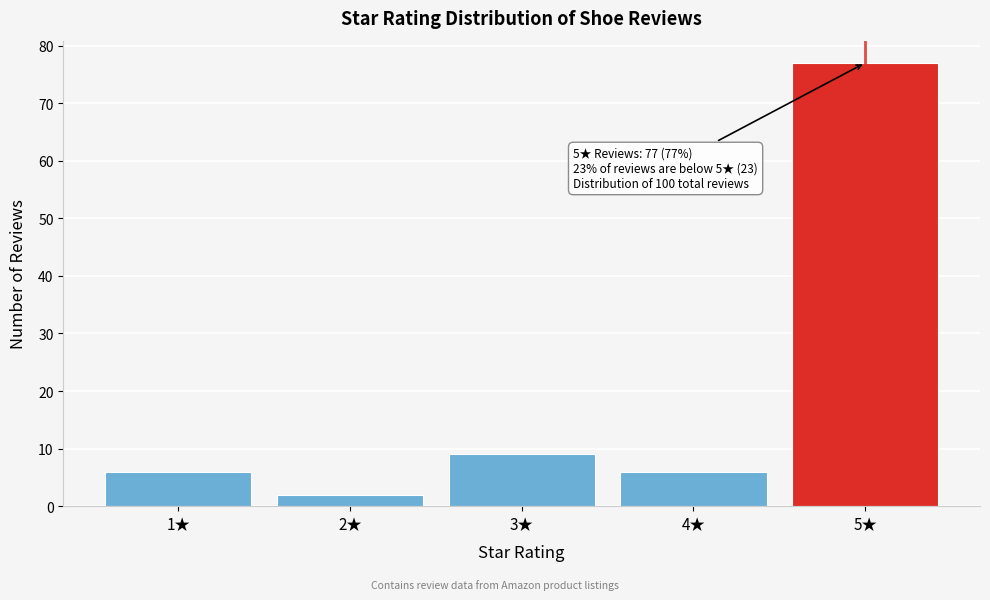

Reading left to right, what are all the values shown in this chart?

1★=6	2★=2	3★=9	4★=6	5★=77